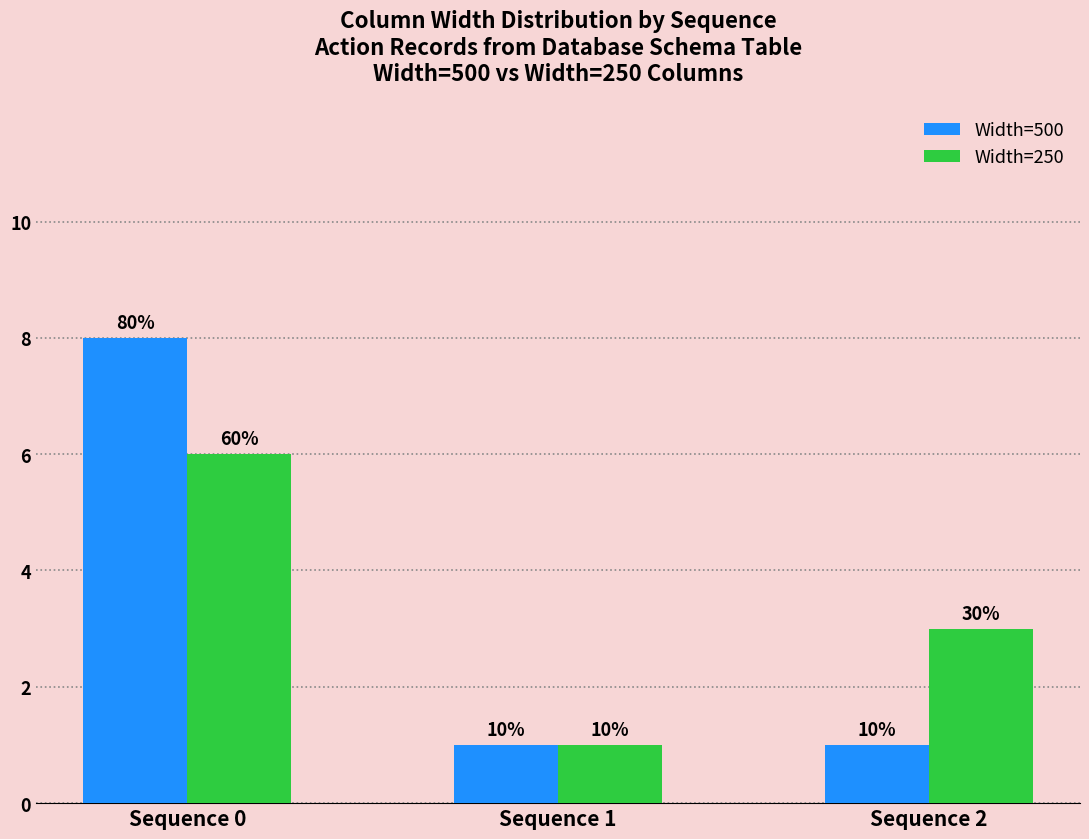

Rank the series at Sequence 1 from highest to lowest value.

Width=500, Width=250